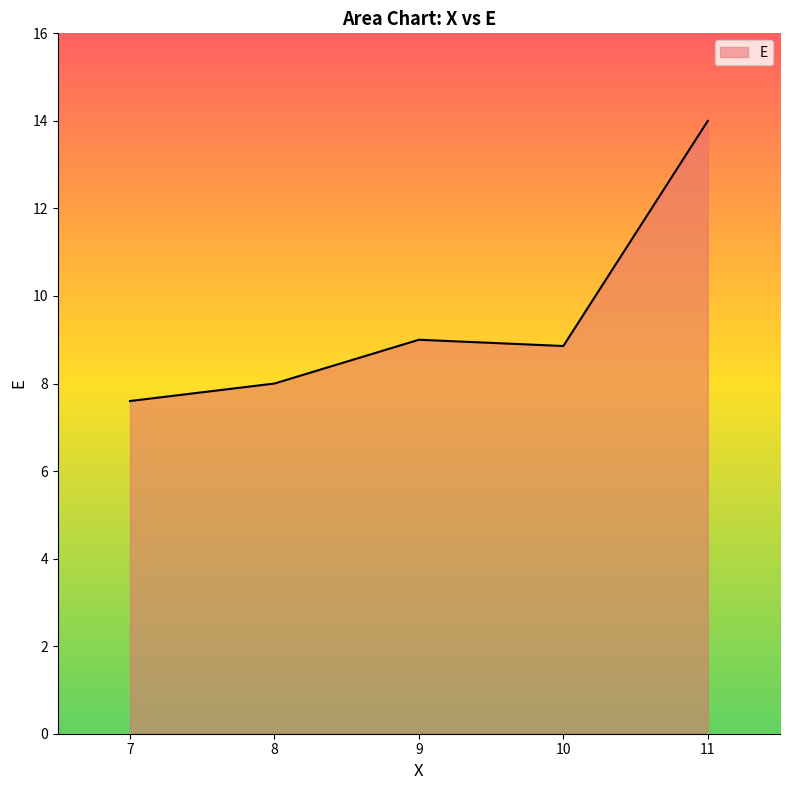

The value at 7 is 7.6. True or false?

True